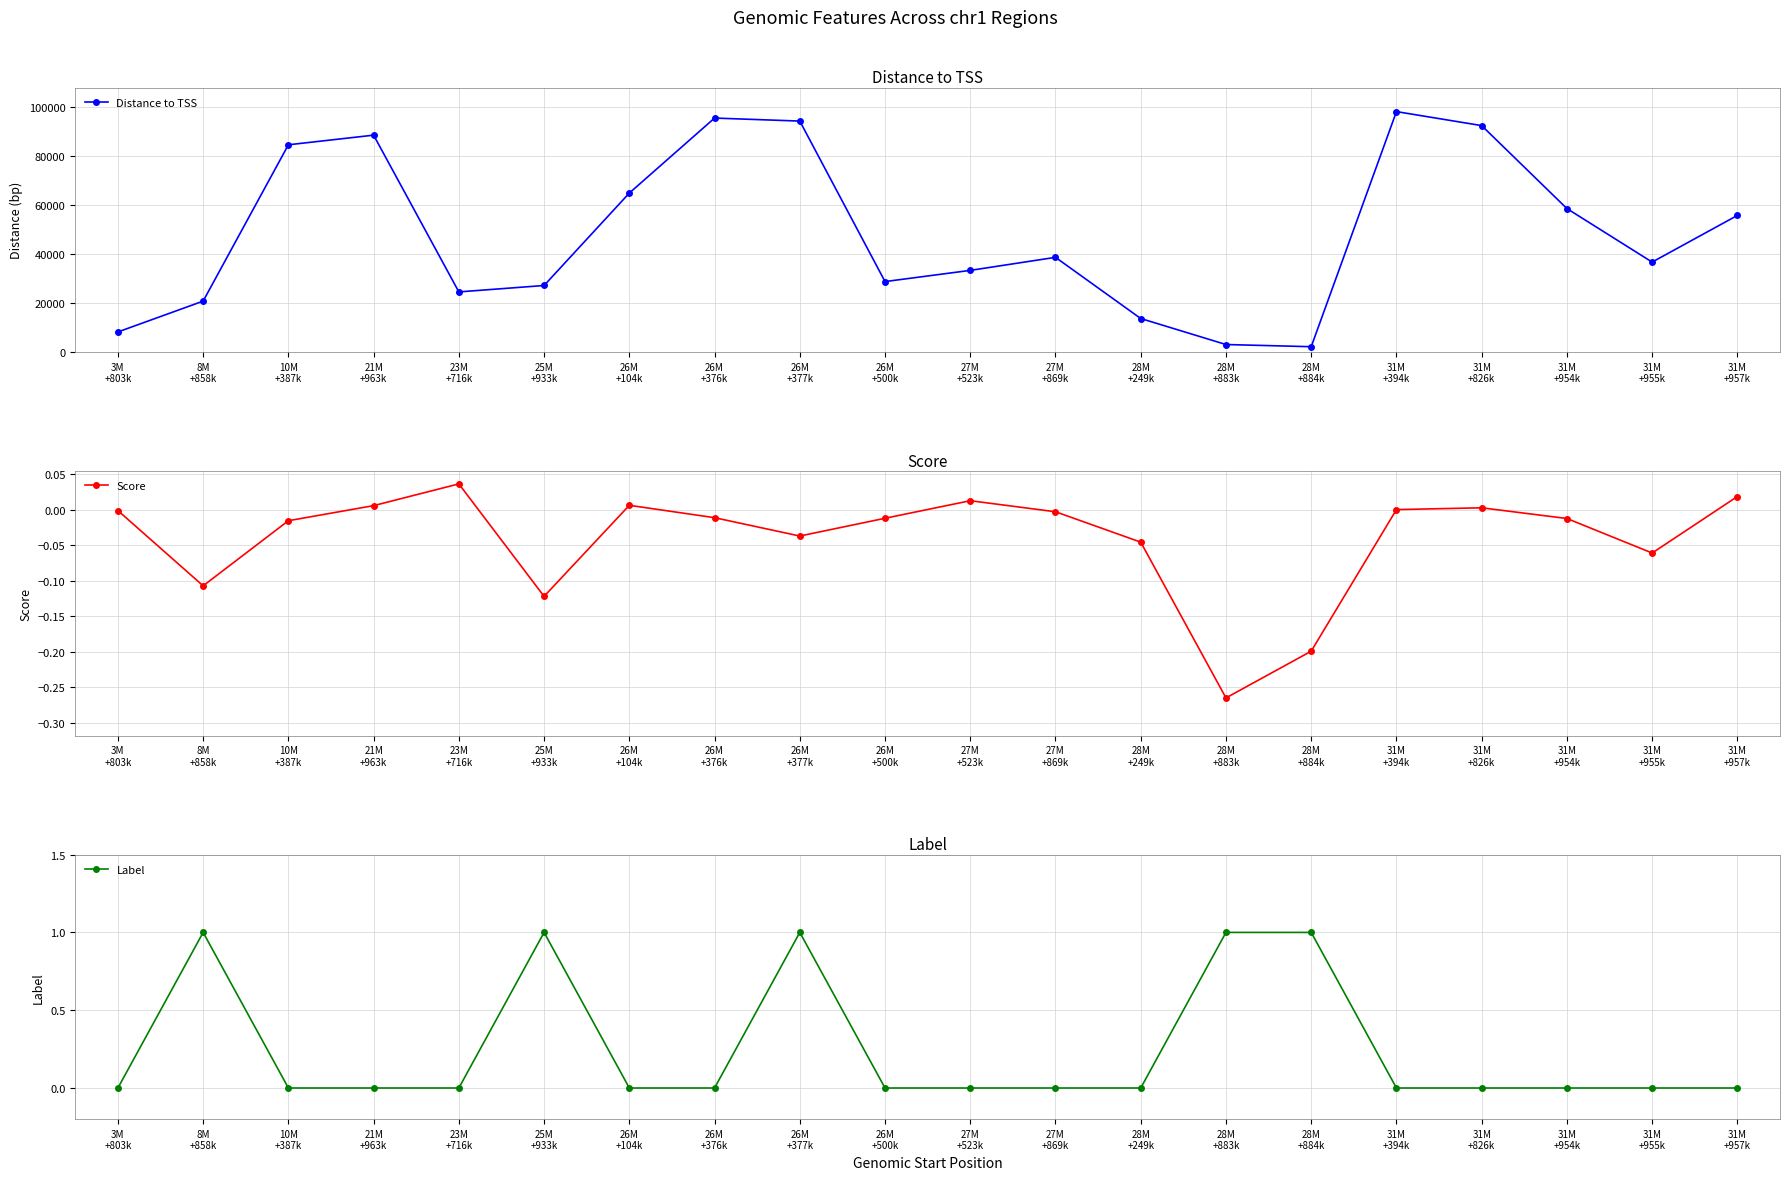

Count the number of categories in the chart.

20